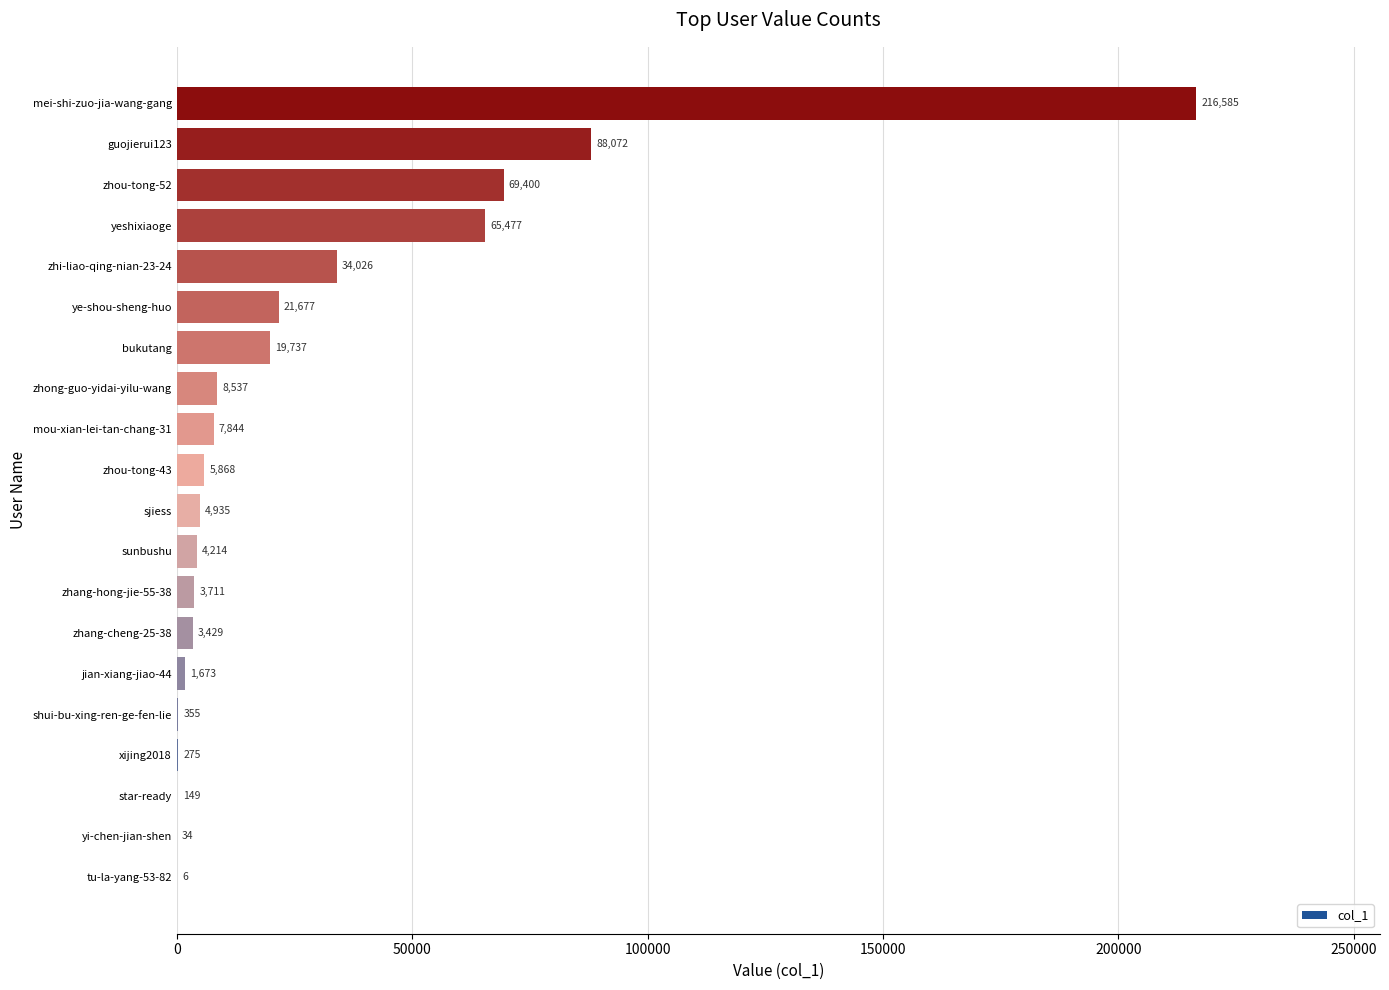

The chart shows a value of 40180 at zhou-tong-52. True or false?

False